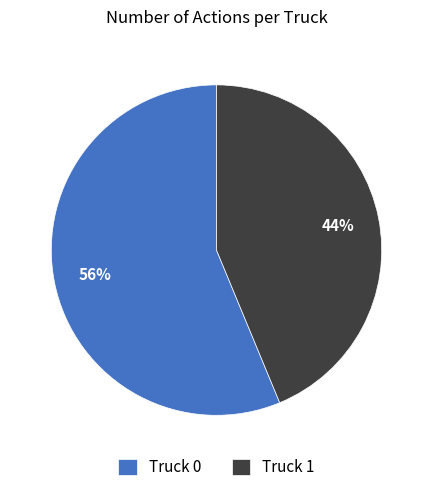

Do Truck 1 and Truck 0 together represent more than half of the pie?

Yes